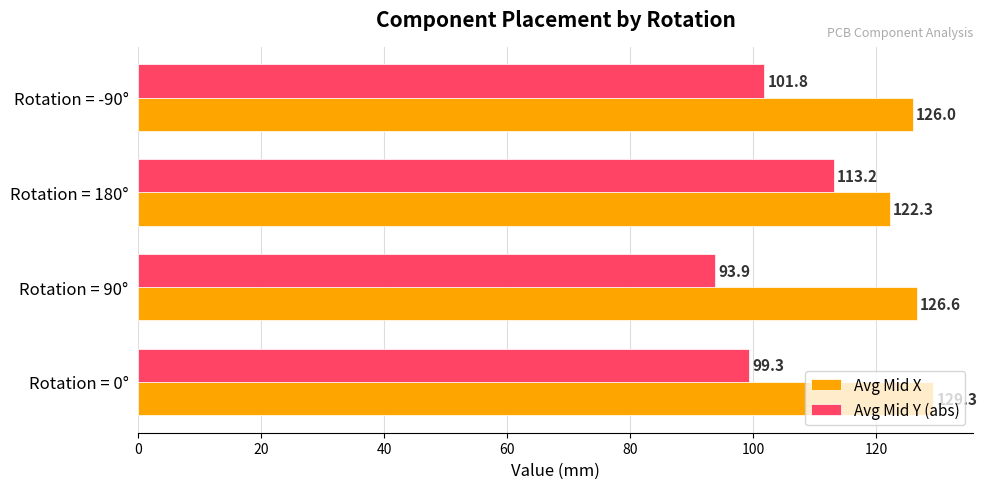

At how many categories does at least one series exceed 113?

4